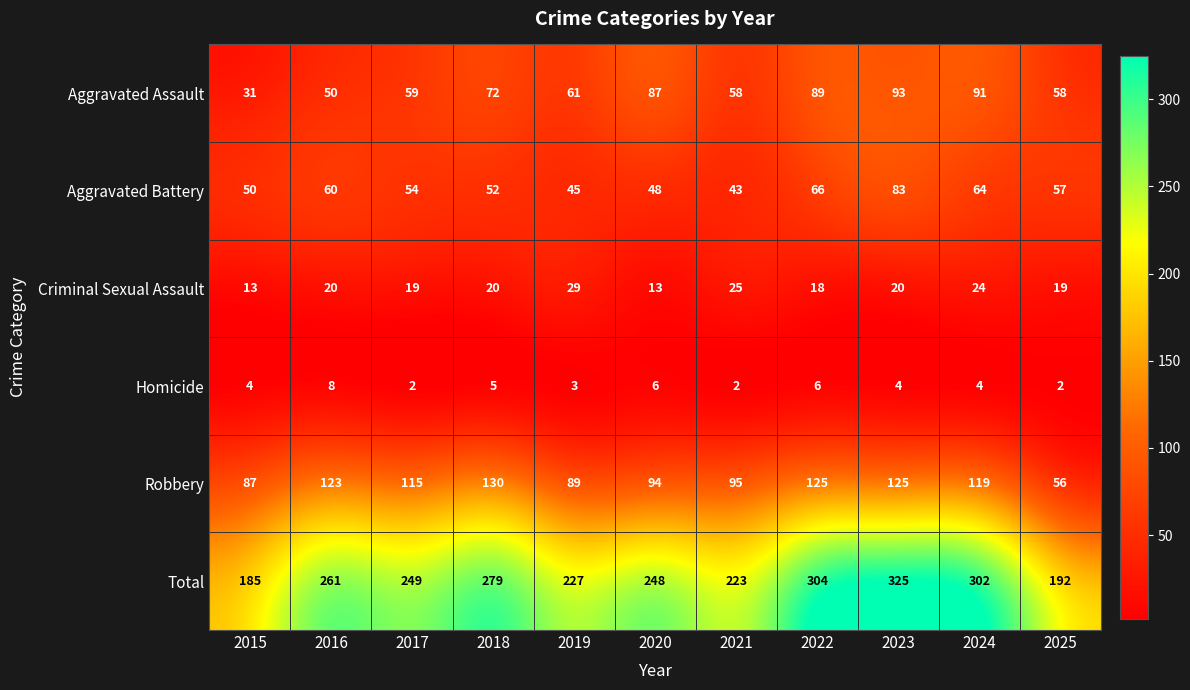

What is the difference between the maximum and second lowest values in the Aggravated Battery series?

38